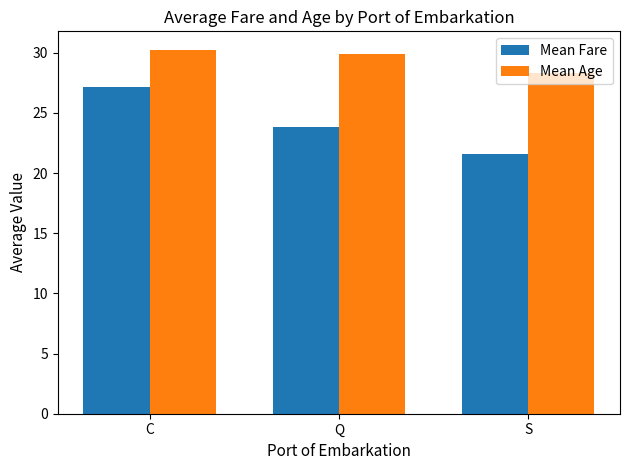

How many bars are there in total?

6